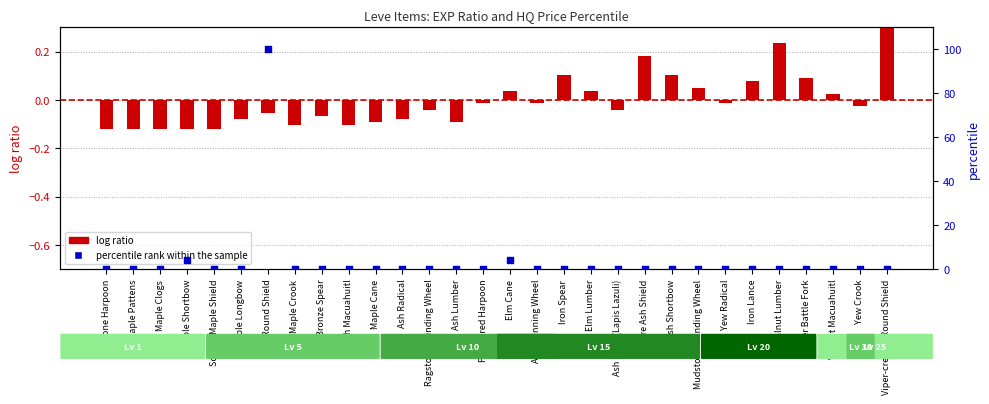

What are all the series names shown in the legend?

log ratio, percentile rank within the sample